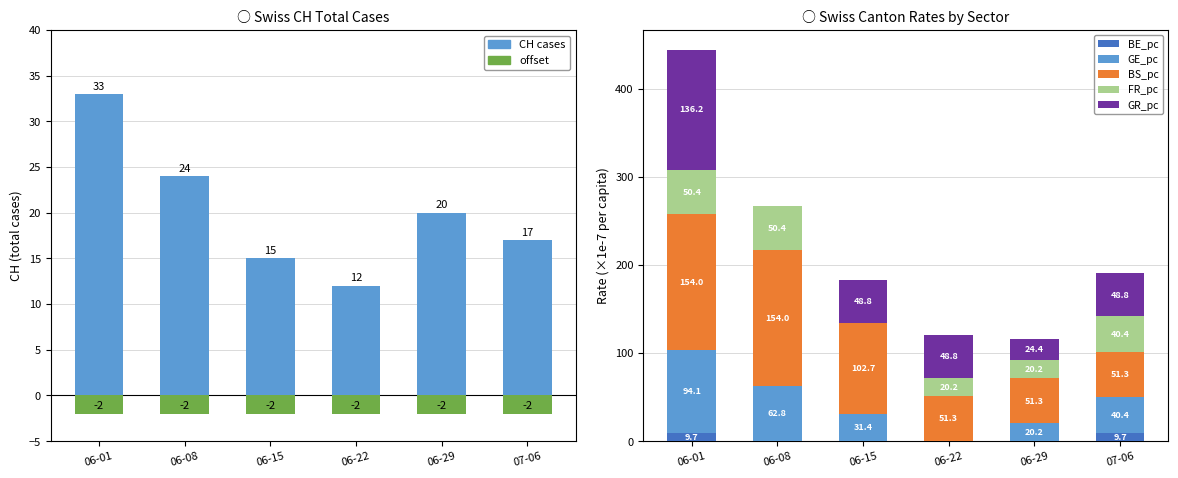

What is the total value across all series at 06-29?

136.1